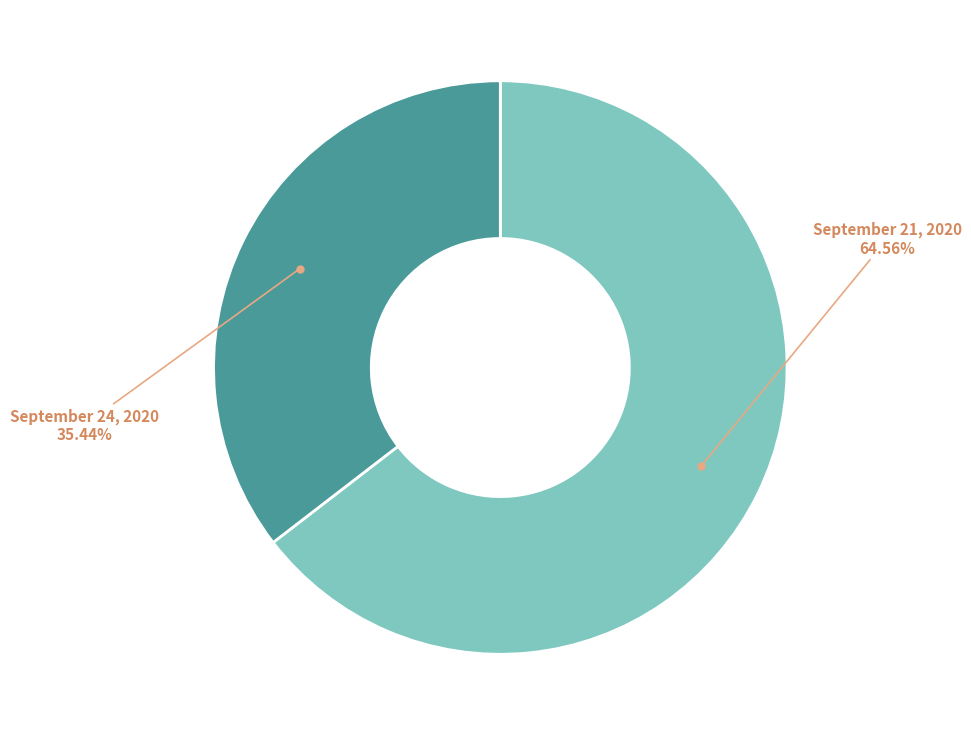

Is there any slice that represents more than half of the pie?

Yes